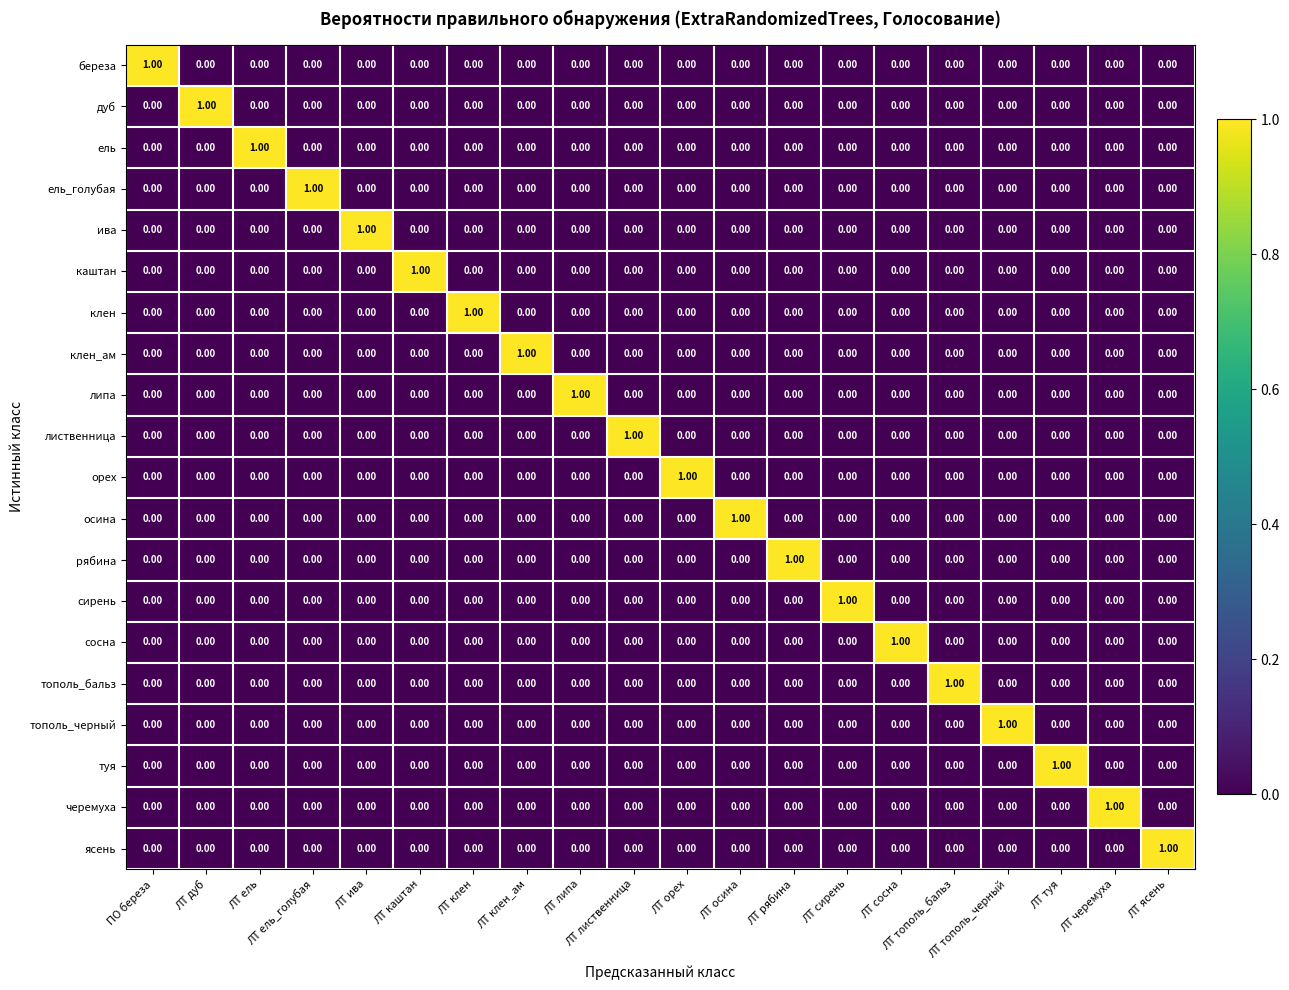

At how many categories does at least one series exceed 0?

20